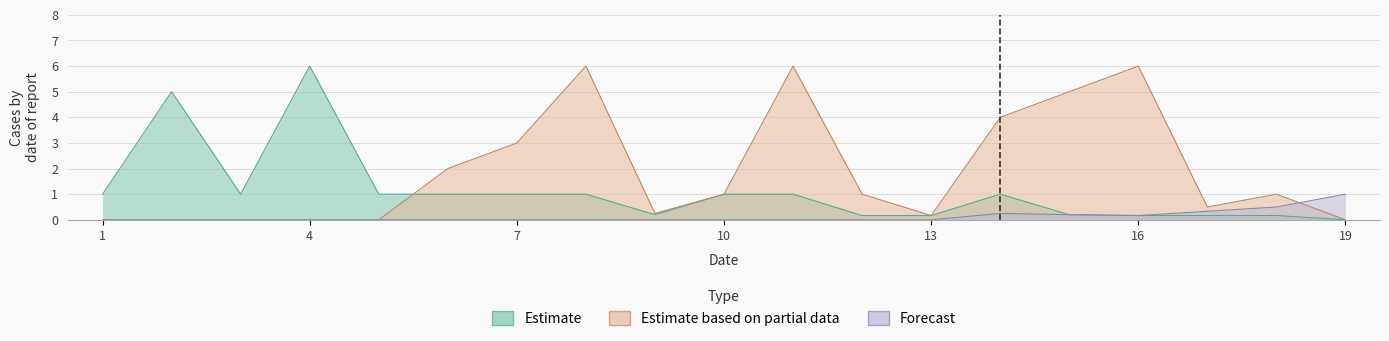

Rank the series at 9 from highest to lowest value.

Estimate based on partial data, Estimate, Forecast